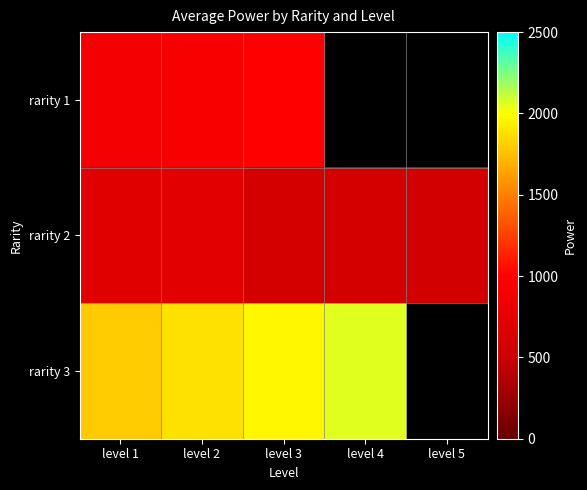

Rank the series at level 3 from lowest to highest value.

rarity 2, rarity 1, rarity 3